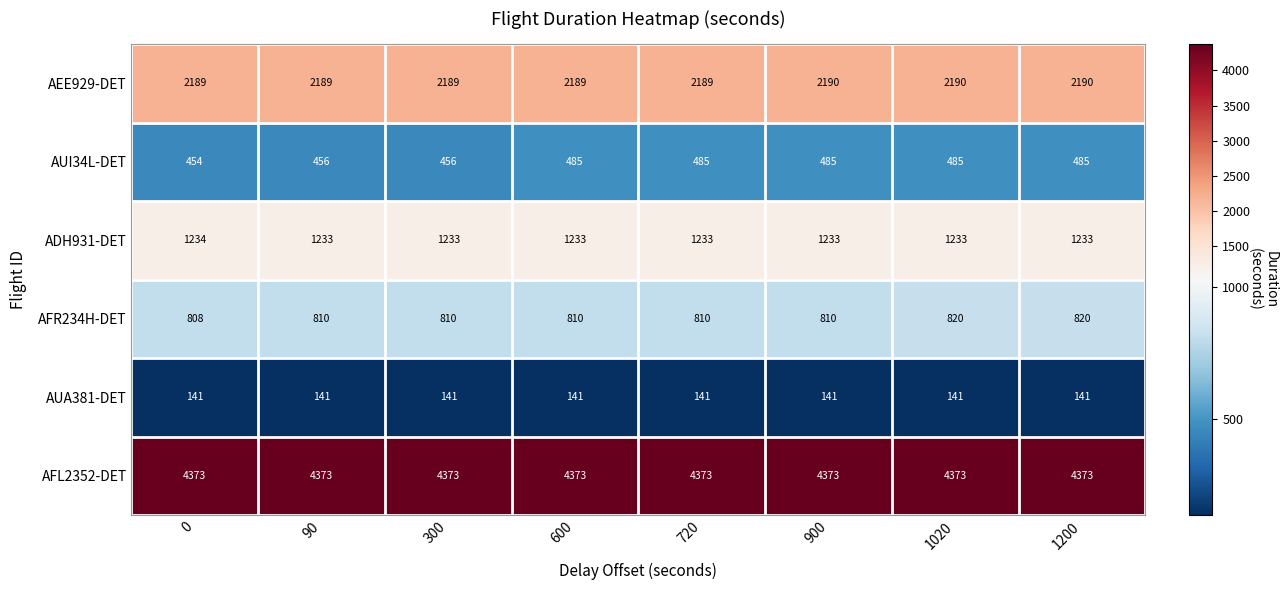

What is the sum of the AUA381-DET values at 720 and 0?

282